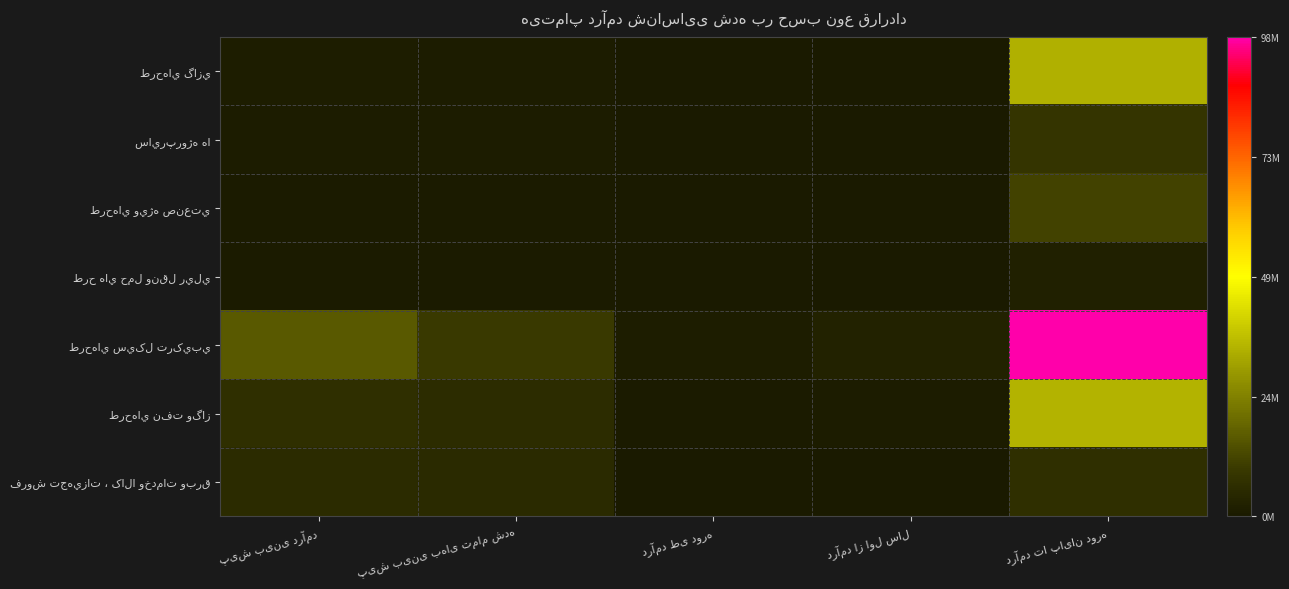

At how many categories does at least one series exceed 0?

5